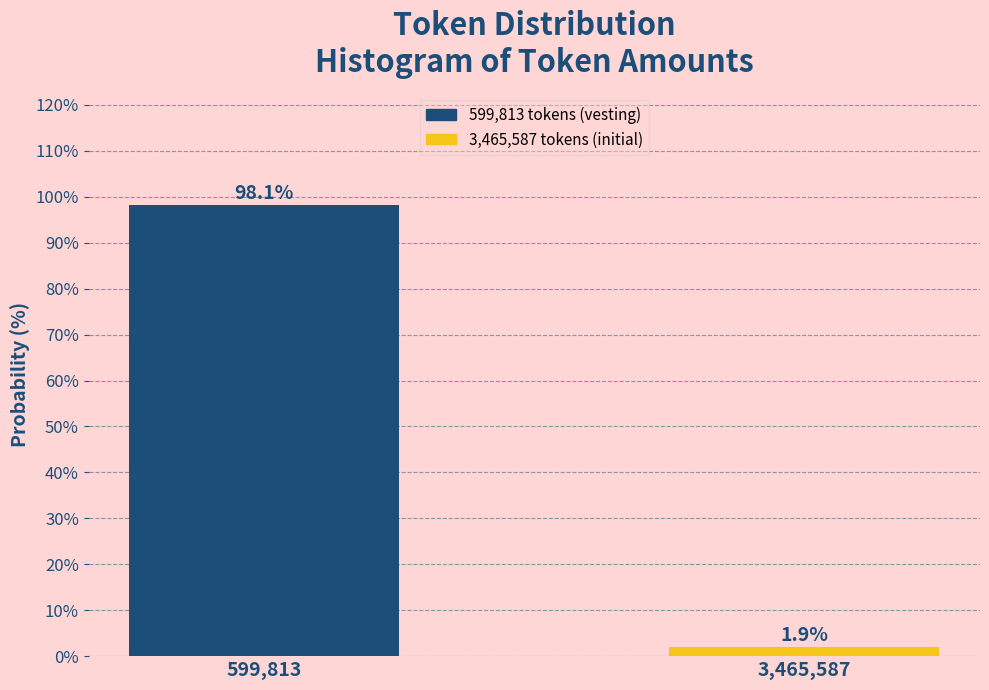

Reading left to right, list all the values displayed in this chart.

599,813=98.1	3,465,587=1.9